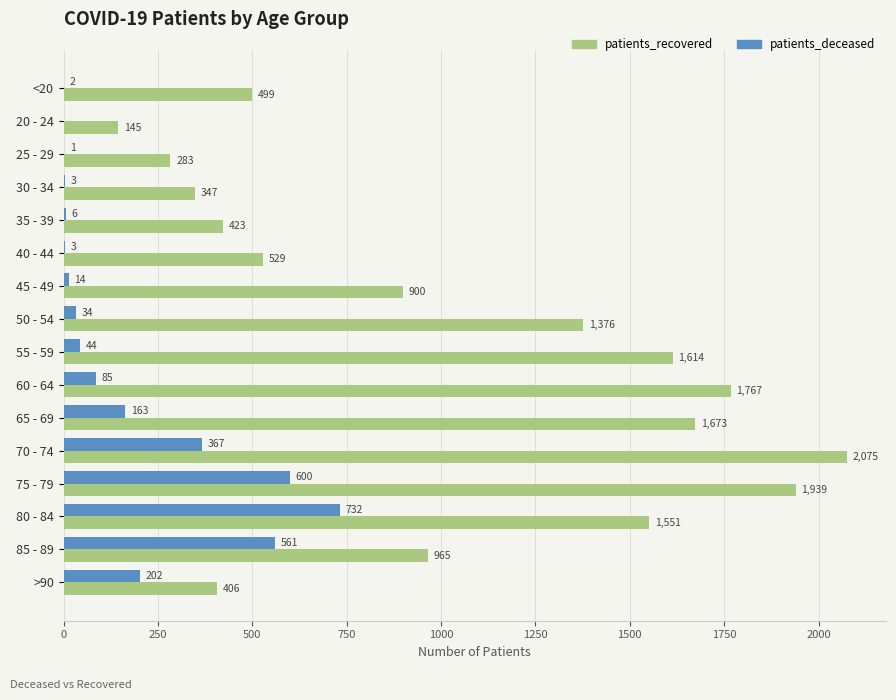

What is the sum of all patients_deceased values?

2817